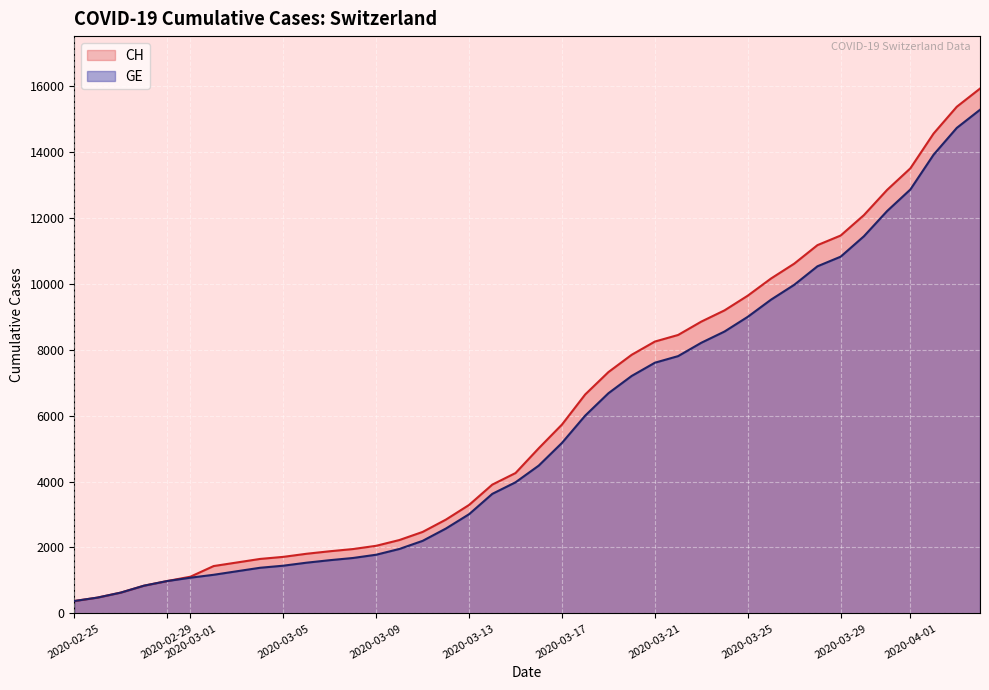

What are all the series names shown in the legend?

CH, GE